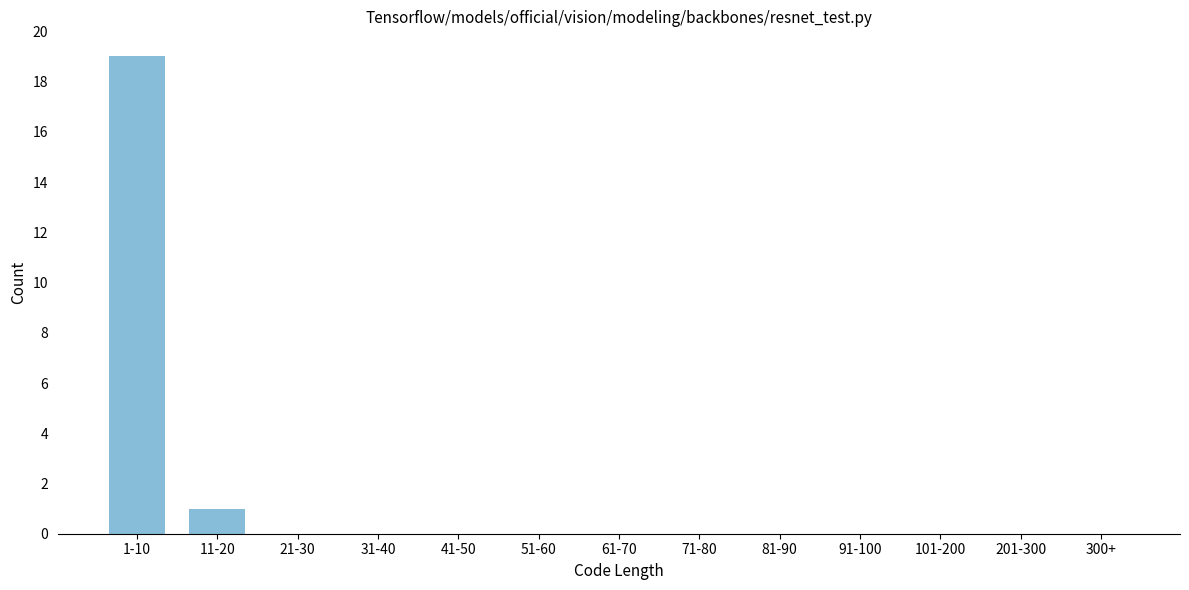

Reading right to left, extract all data points from this chart.

300+=0	201-300=0	101-200=0	91-100=0	81-90=0	71-80=0	61-70=0	51-60=0	41-50=0	31-40=0	21-30=0	11-20=1	1-10=19